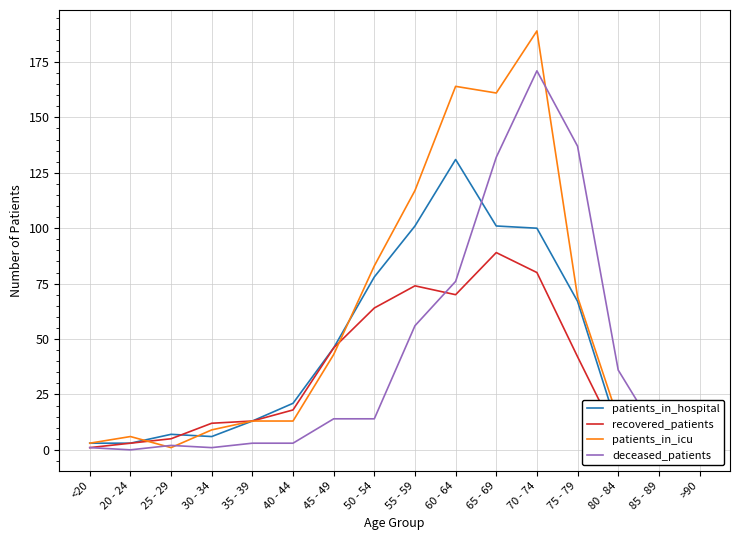

What is the sum of all patients_in_icu values?

887